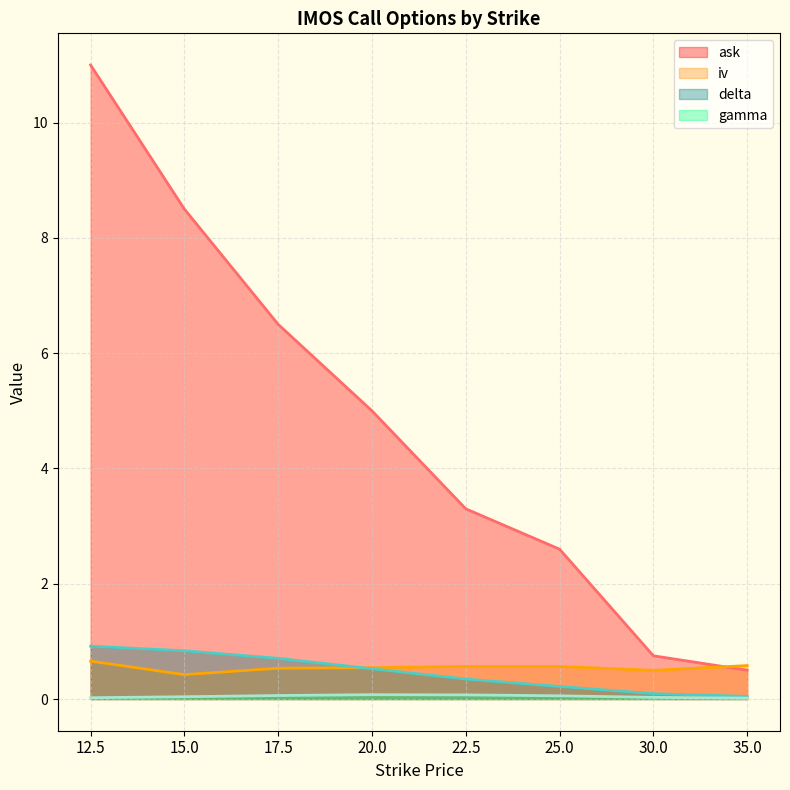

What is the highest value of the gamma (line) series?

0.1